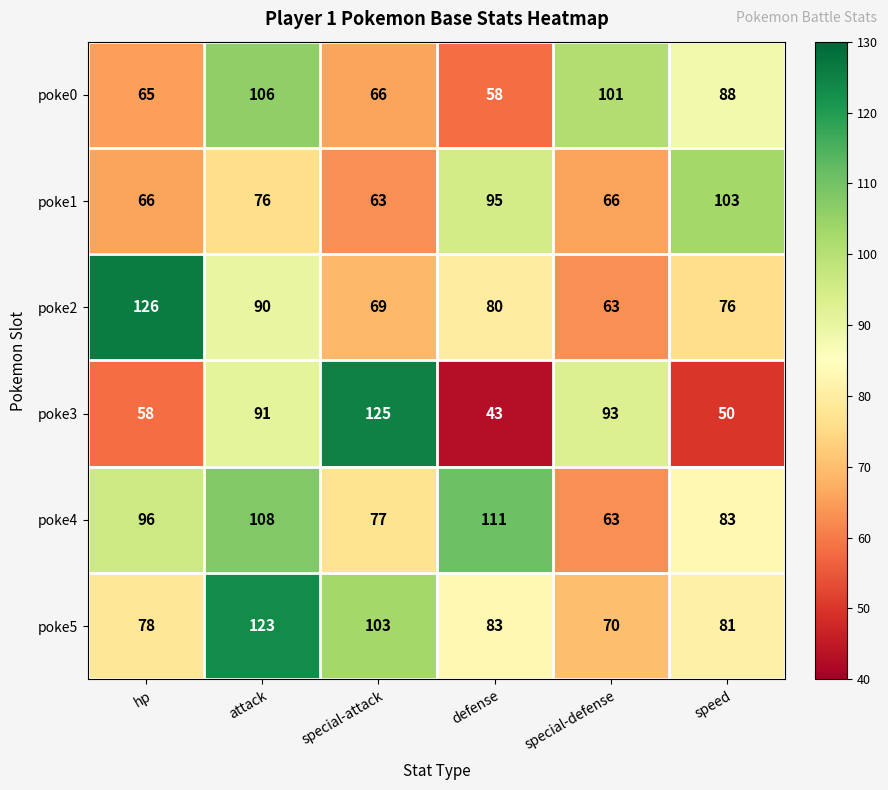

List the series in order of their peak value, lowest first.

poke1, poke0, poke4, poke5, poke3, poke2